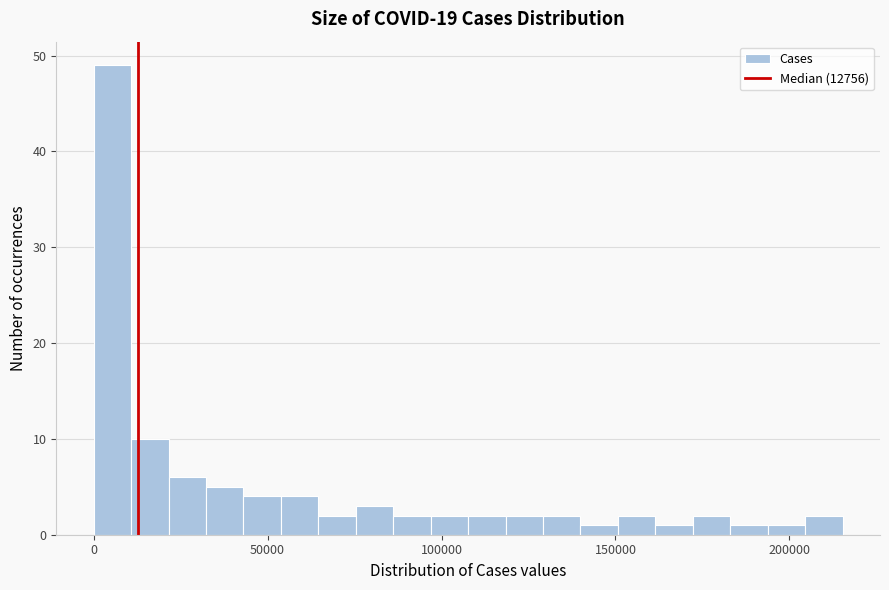

Read against the x-axis, roughly where is the centre of the tallest bar?

5000